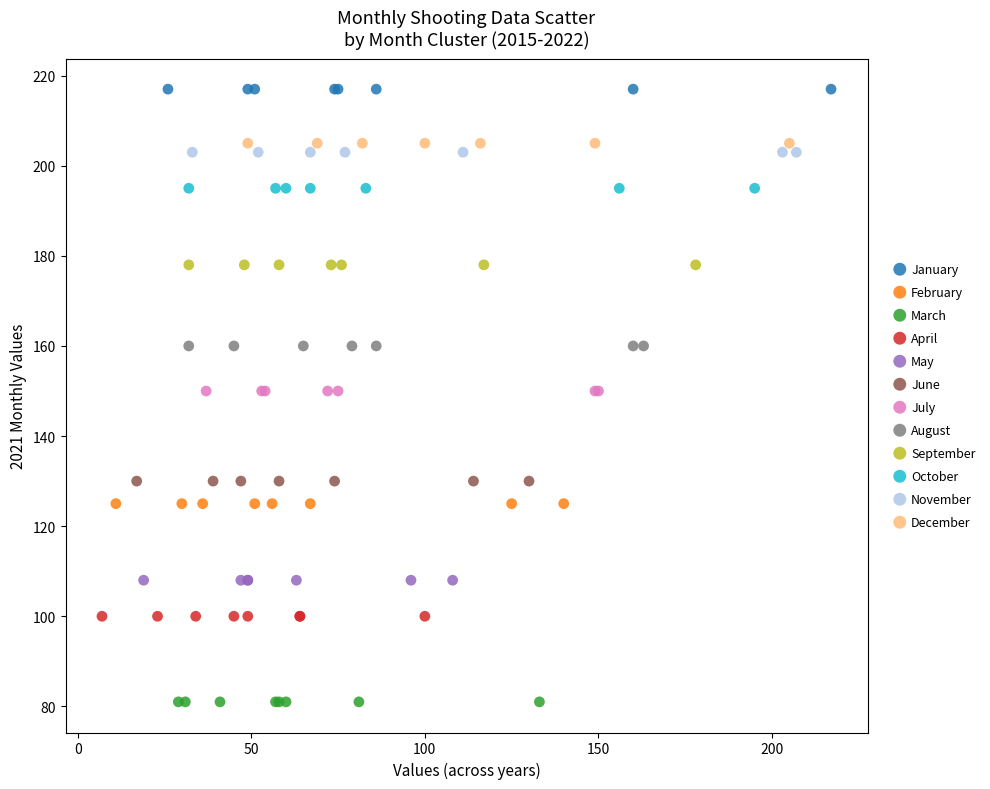

Which series reaches the minimum Y coordinate?

March